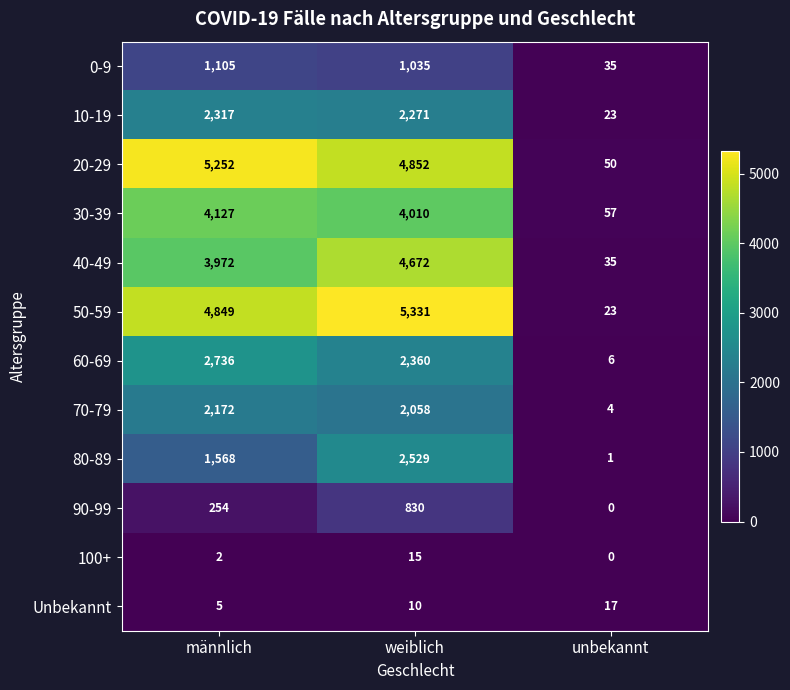

What is the difference between the 10-19 values at unbekannt and weiblich?

2248